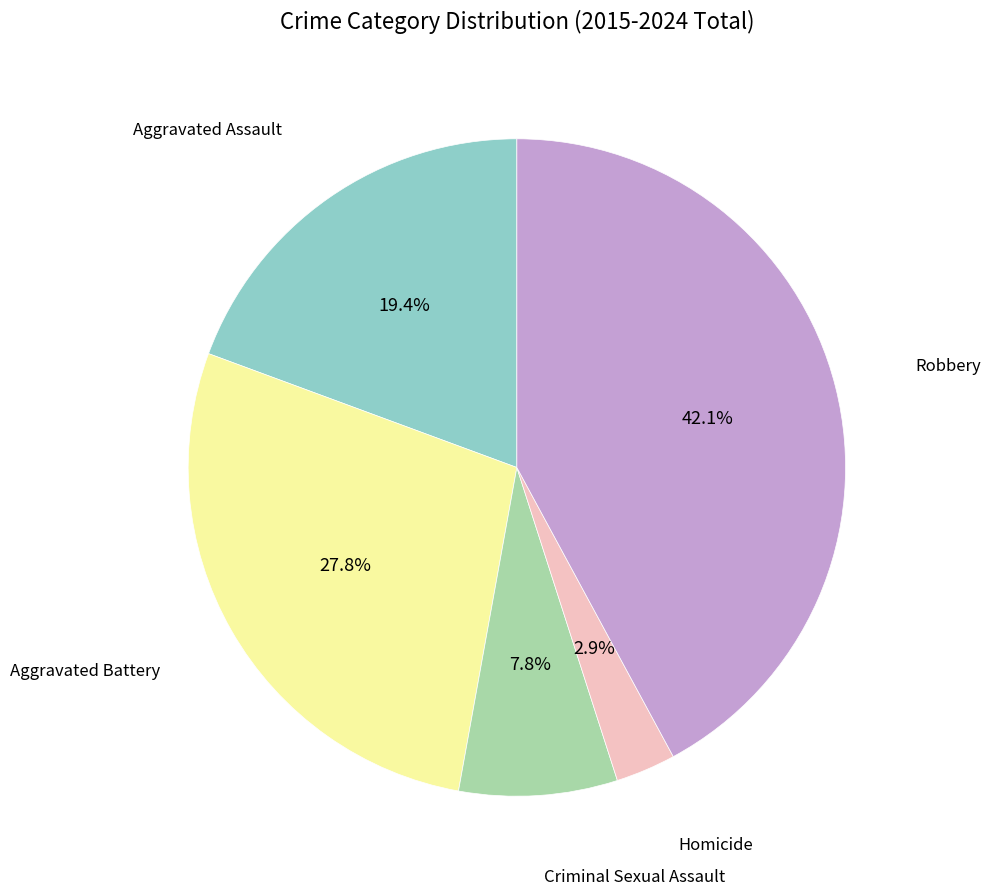

Do Aggravated Assault and Homicide together represent more than half of the pie?

No